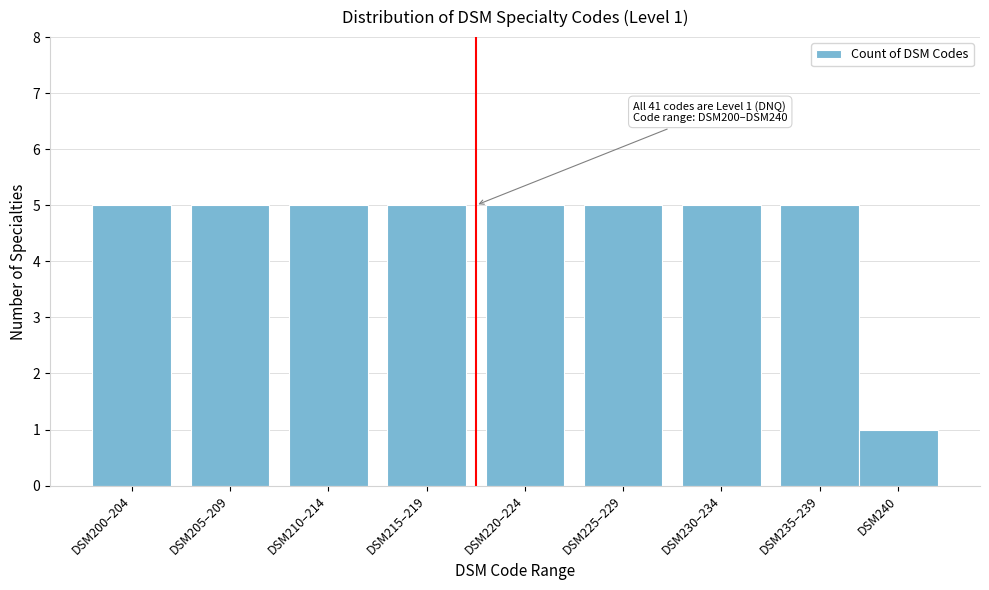

Reading right to left, transcribe all the data shown in this chart.

1	5	5	5	5	5	5	5	5